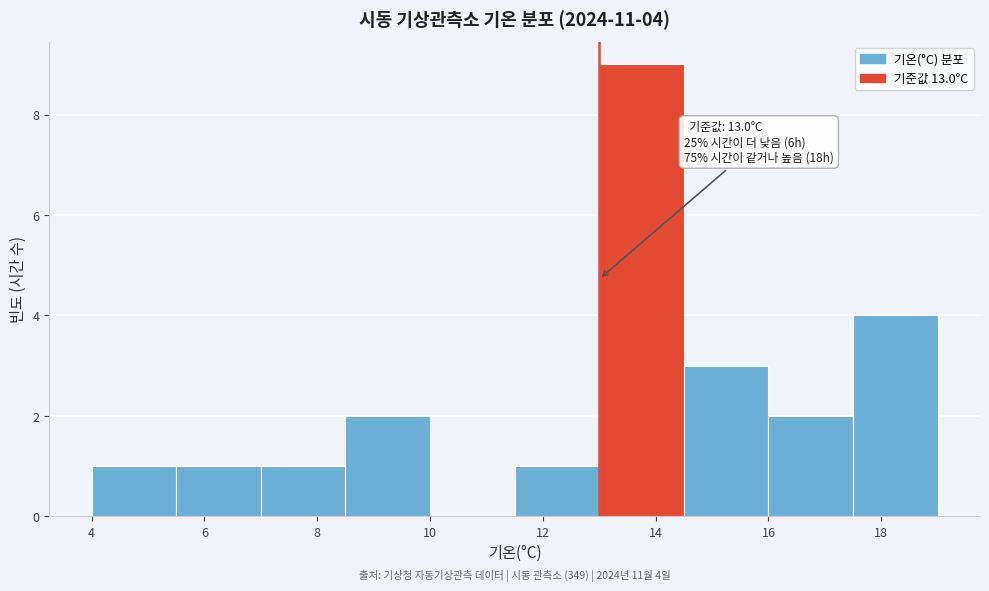

Over which range of the x-axis is the bar tallest?

13.0 to 14.5